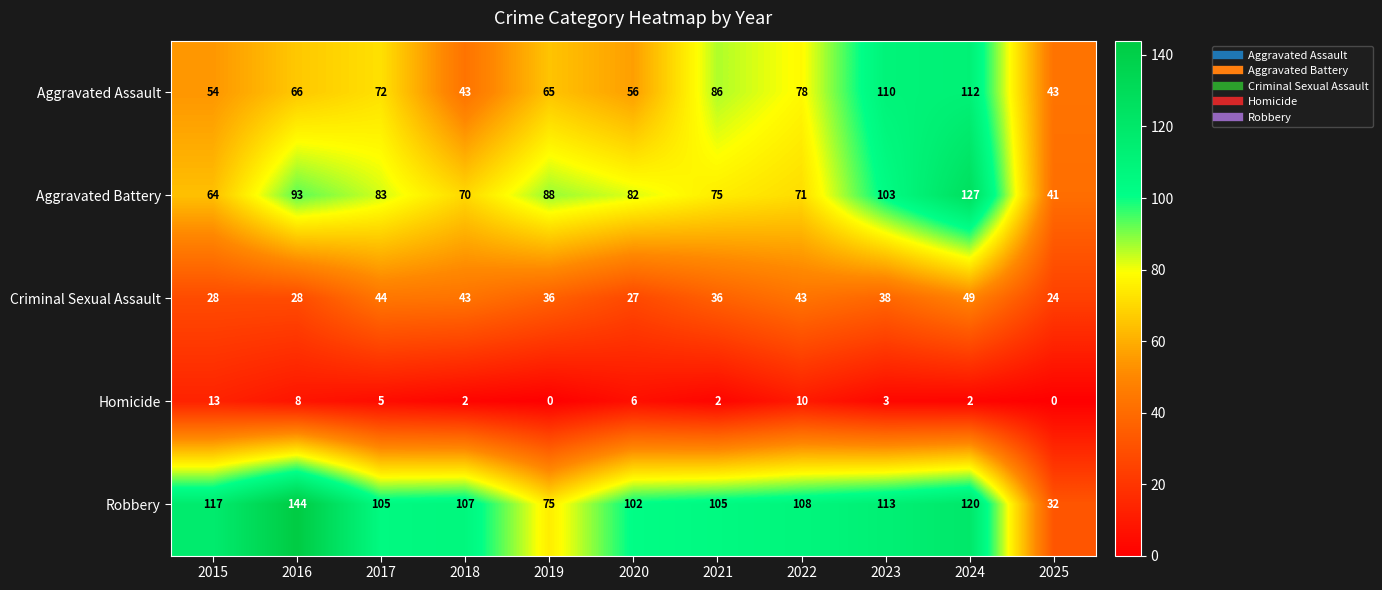

List the series in order of their peak value, lowest first.

Homicide, Criminal Sexual Assault, Aggravated Assault, Aggravated Battery, Robbery